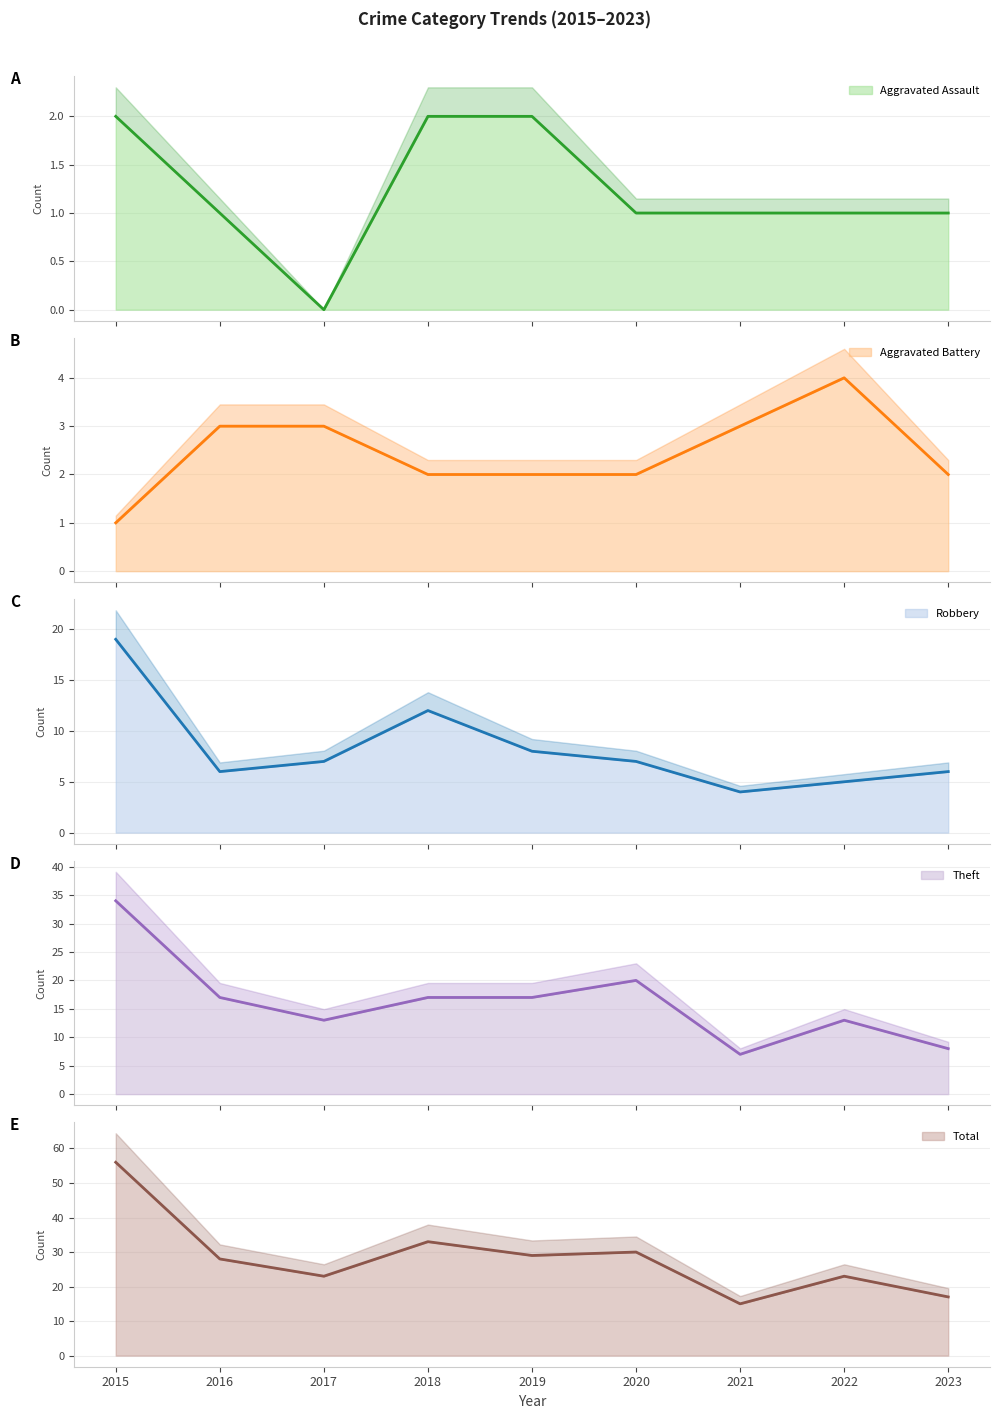

Rank the categories by Robbery value from highest to lowest.

2015, 2018, 2019, 2017, 2020, 2016, 2023, 2022, 2021